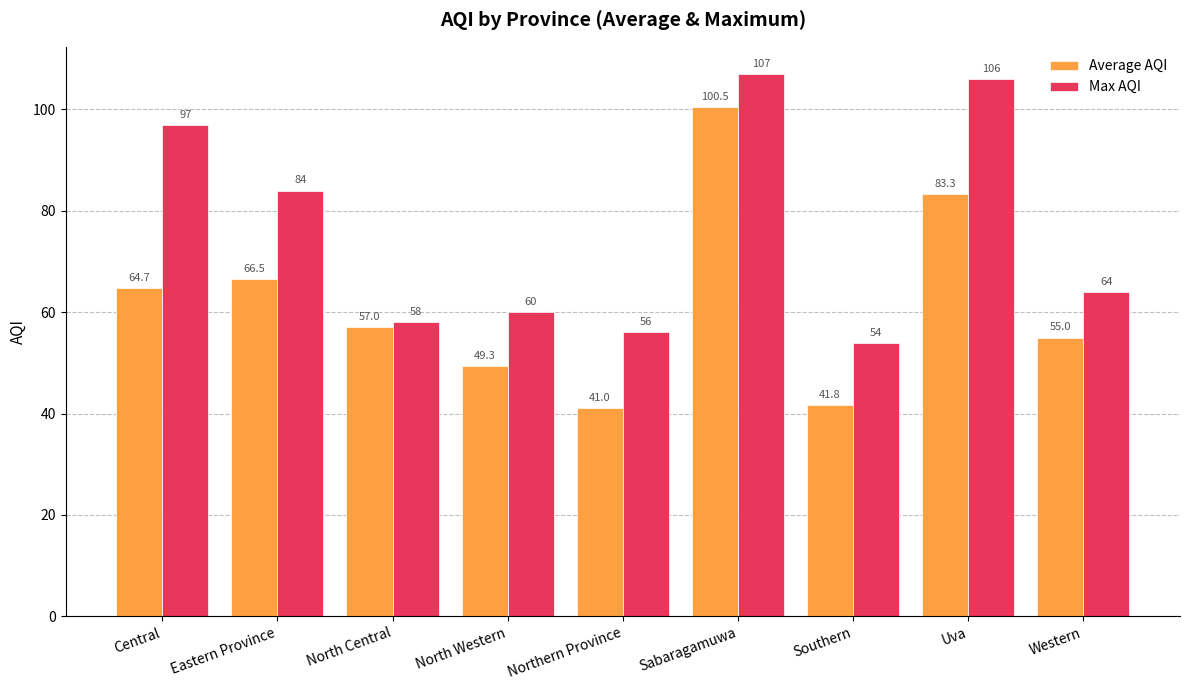

Are the bars grouped side by side (vs. stacked)?

Yes